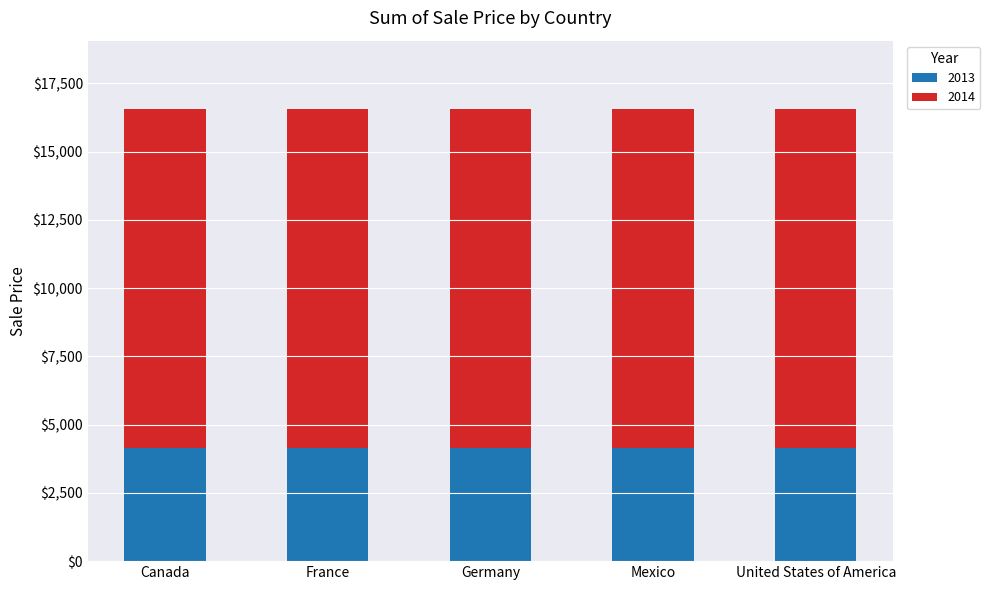

What is the lowest value of the 2013 series?

4145